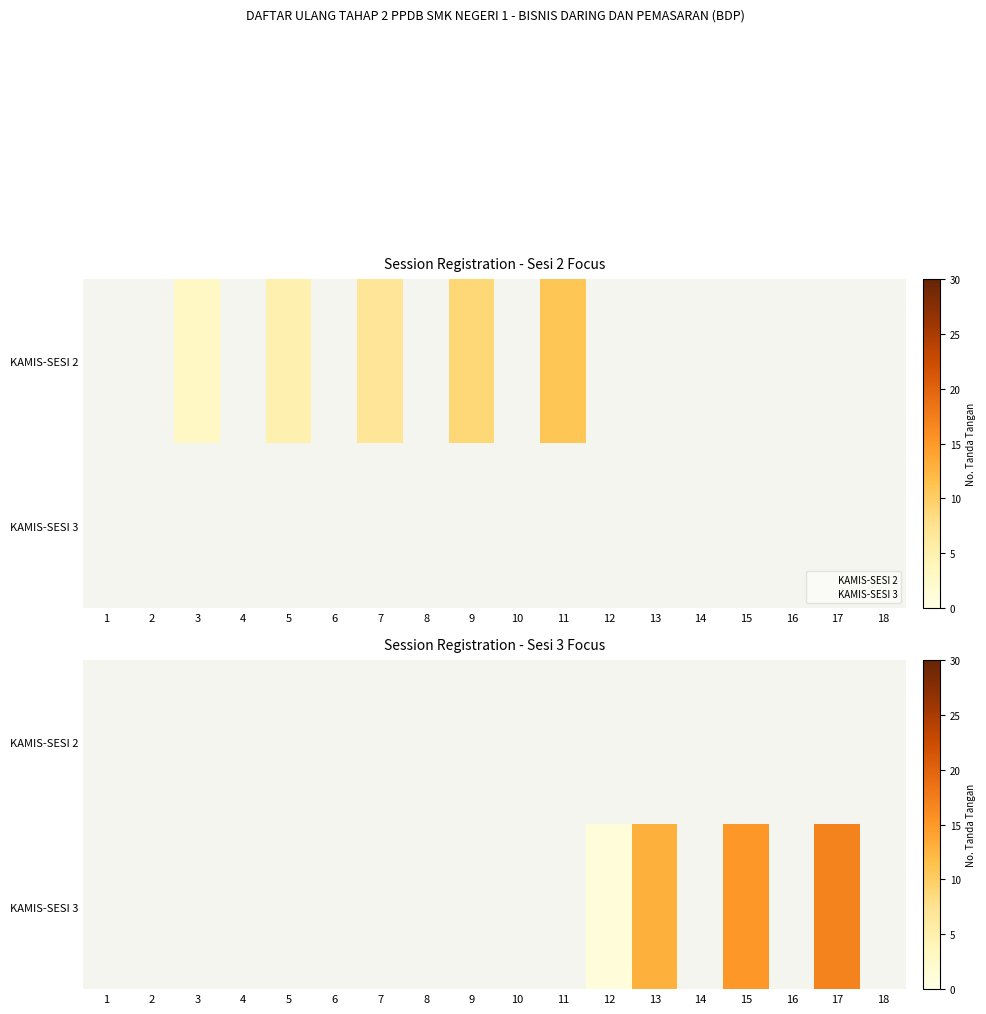

What is the smallest value displayed?

1.0